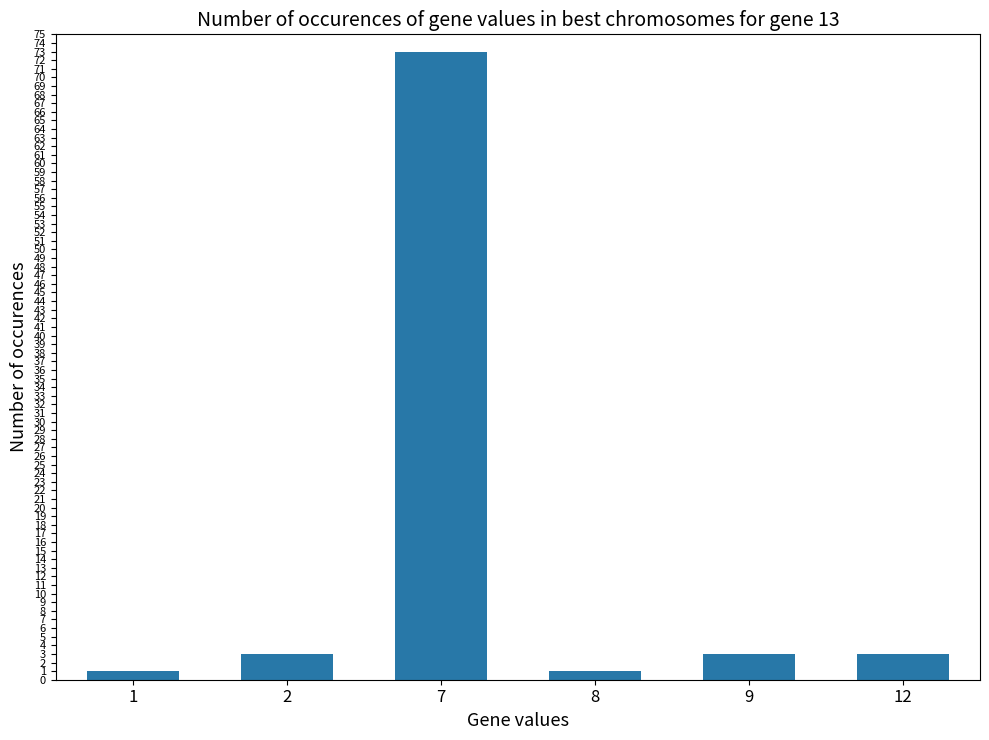

What is the difference between the values at 2 and 7?

70